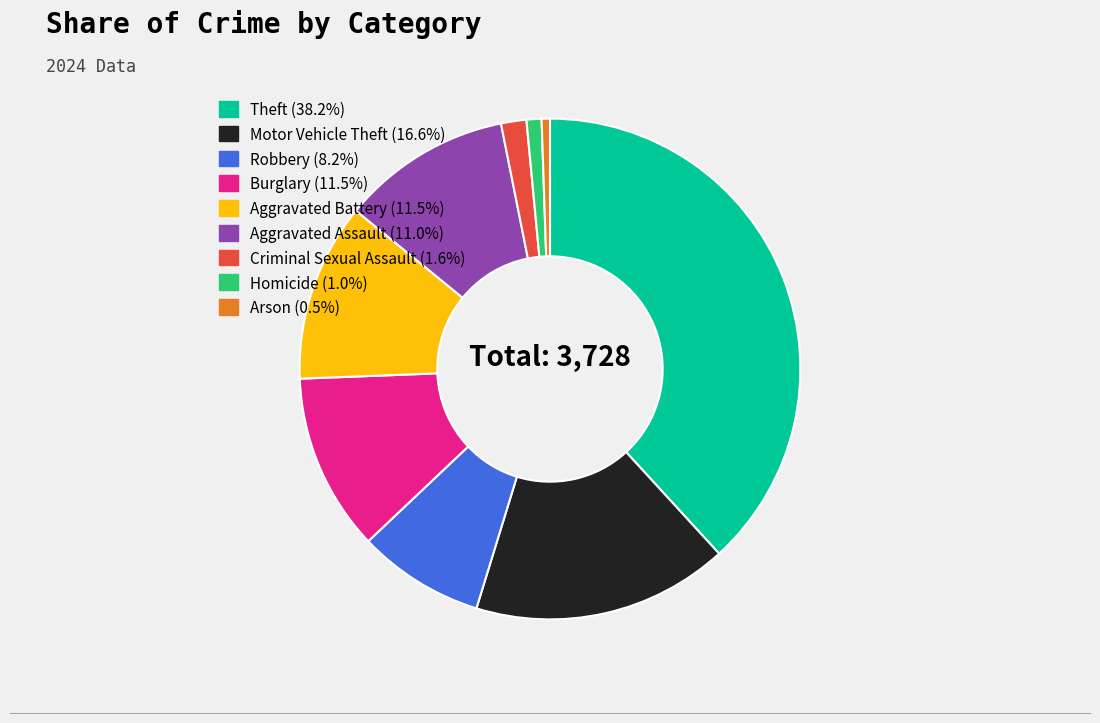

The Arson slice represents 1% of the pie. True or false?

True